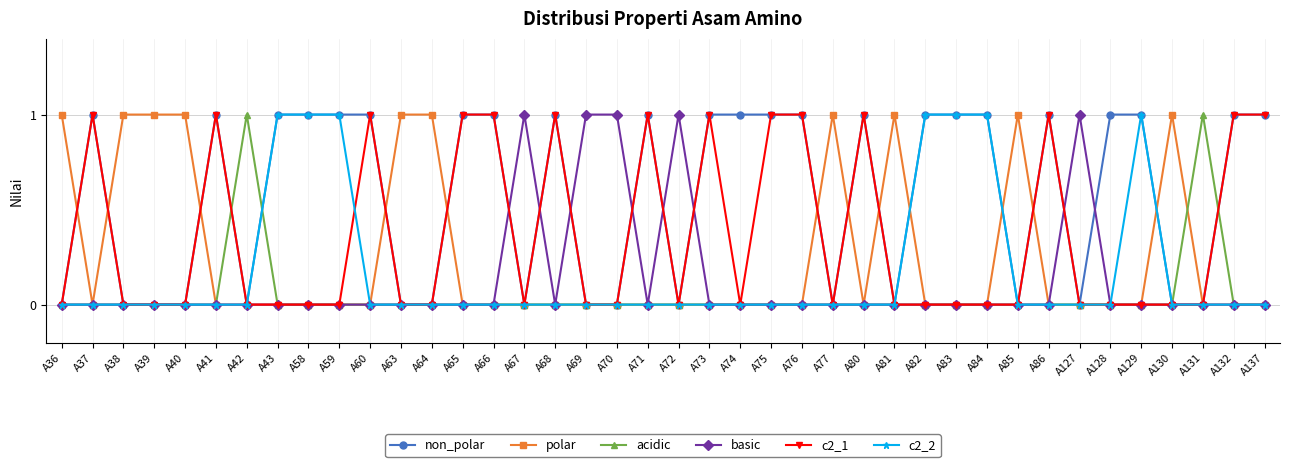

Which series has the largest total across all categories?

non_polar